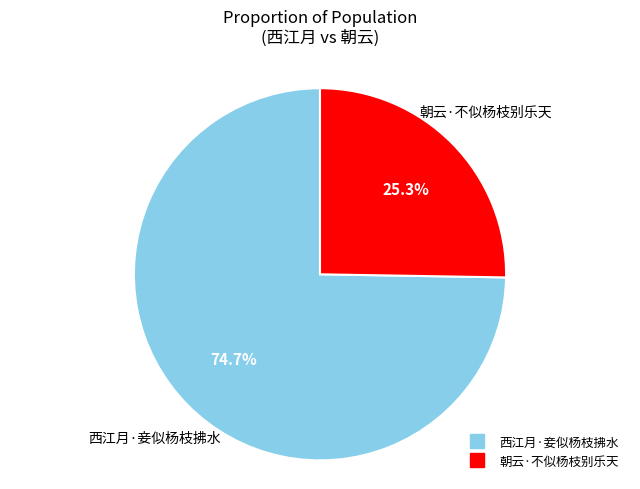

To the nearest percent, what portion does 朝云·不似杨枝别乐天 represent?

25%